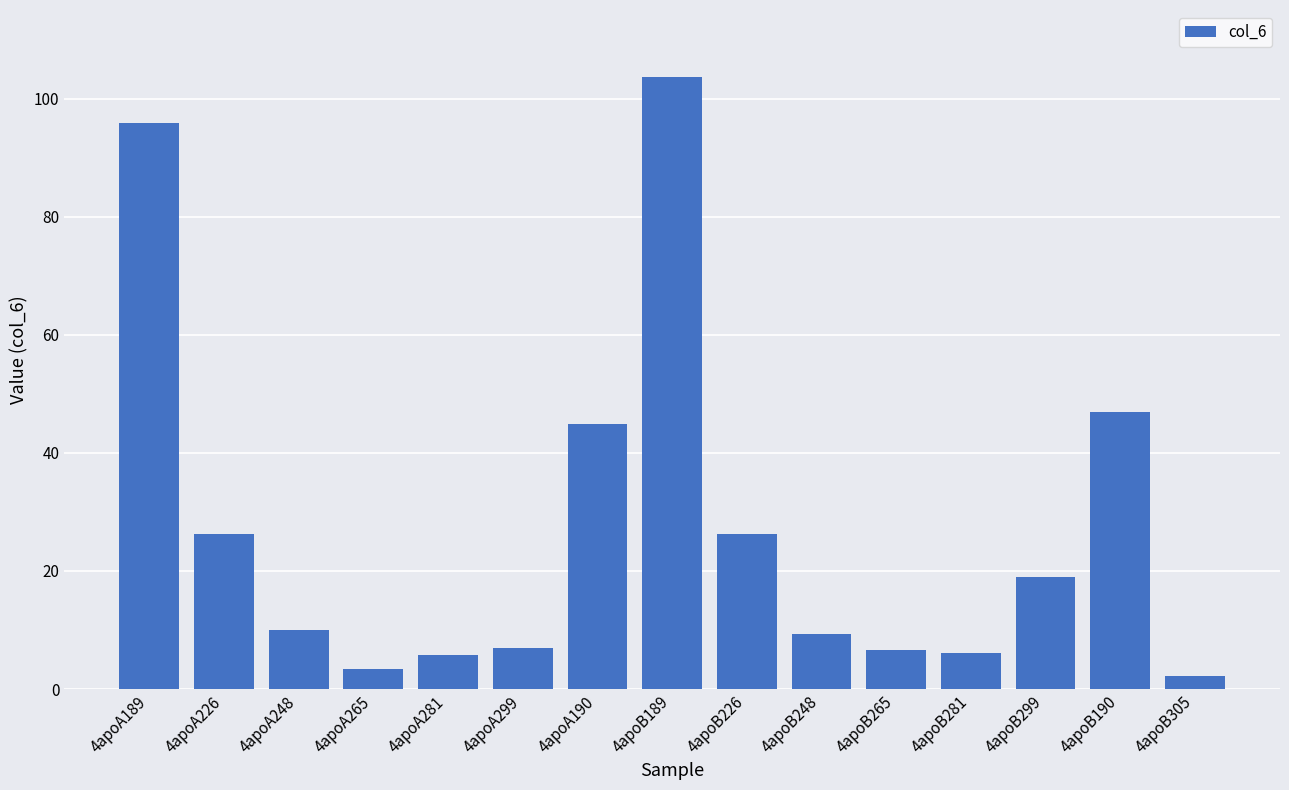

What is the maximum value shown in the chart?

103.6